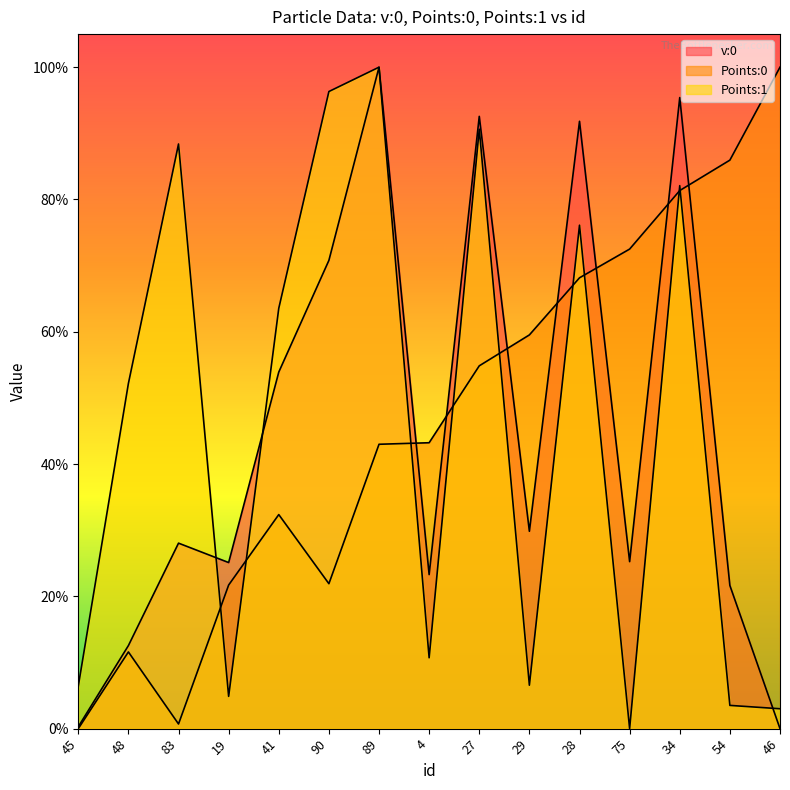

What position from the left is 45?

1